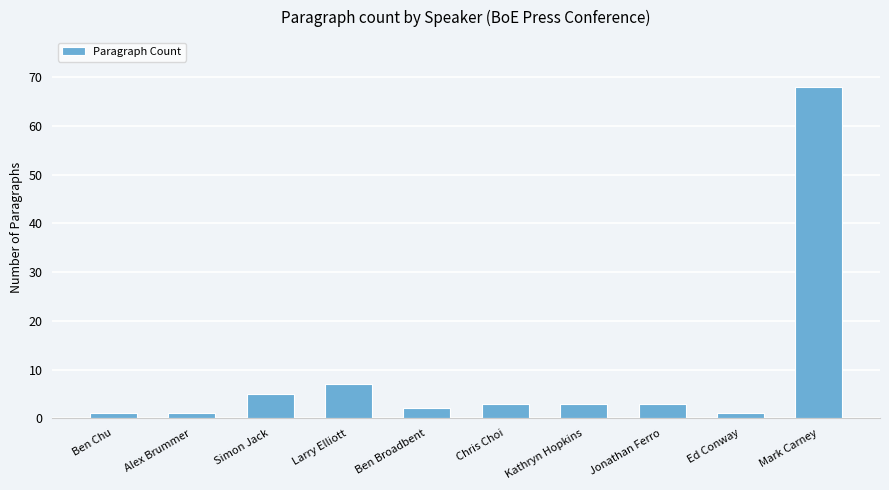

Which label corresponds to the largest value in the chart?

Mark Carney